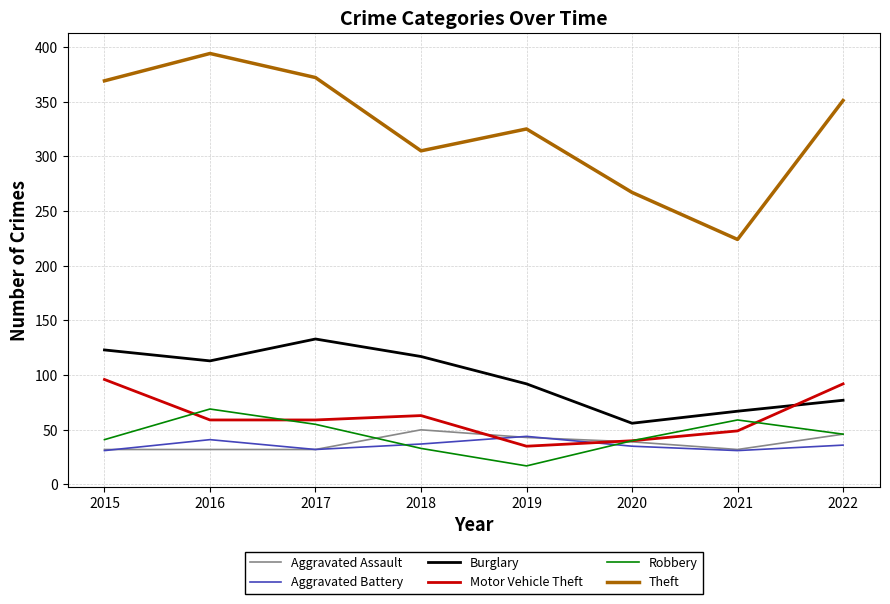

What are all the series names shown in the legend?

Aggravated Assault, Aggravated Battery, Burglary, Motor Vehicle Theft, Robbery, Theft